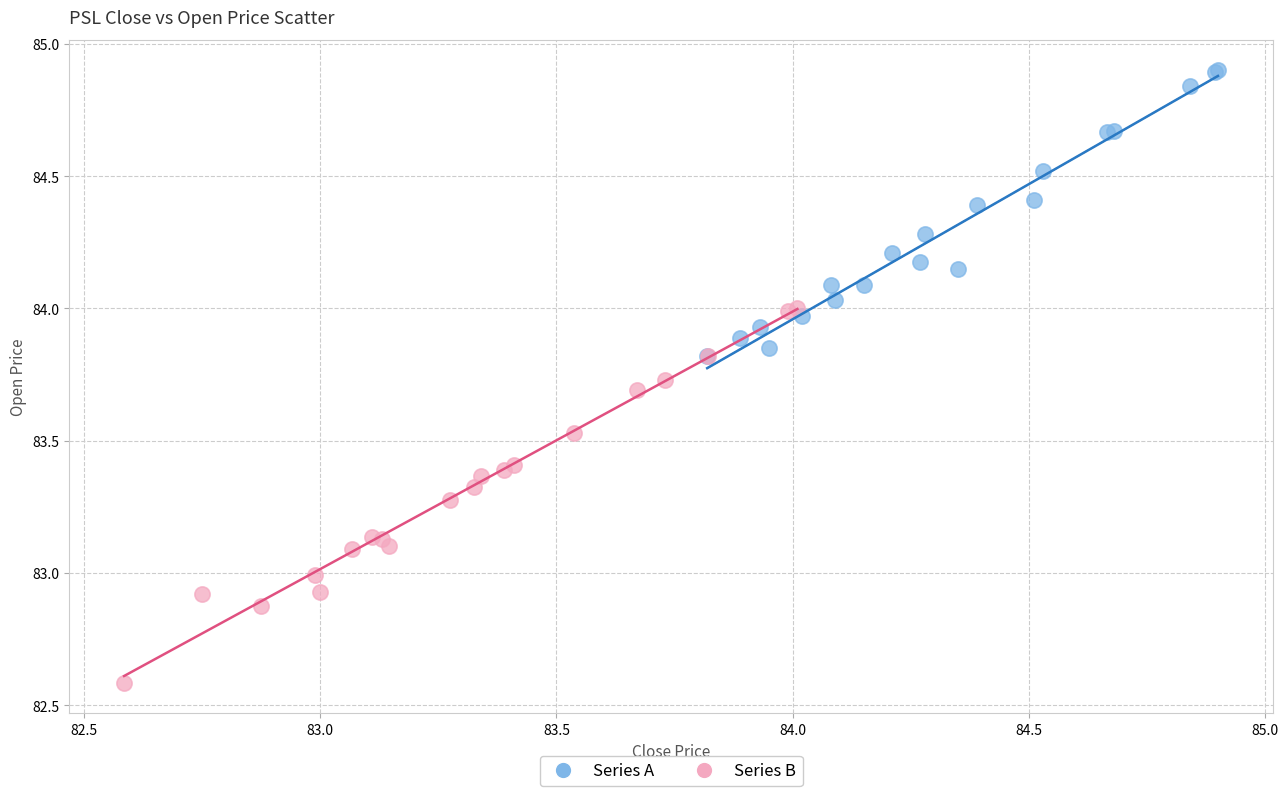

Which series reaches the maximum Y coordinate?

Series A